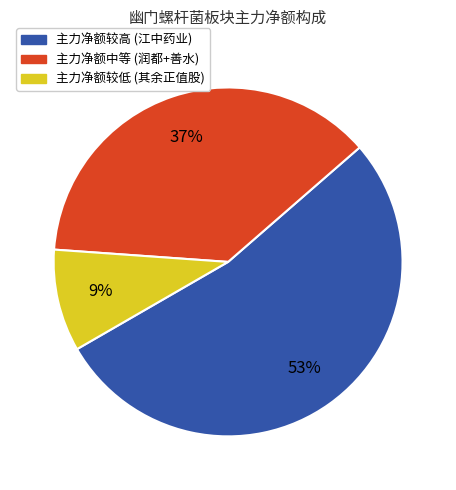

Is there a majority slice in this chart?

Yes